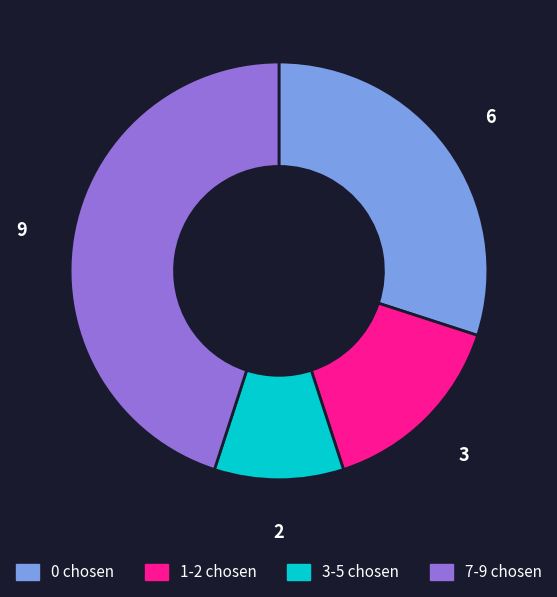

Is there any slice that represents more than half of the pie?

No